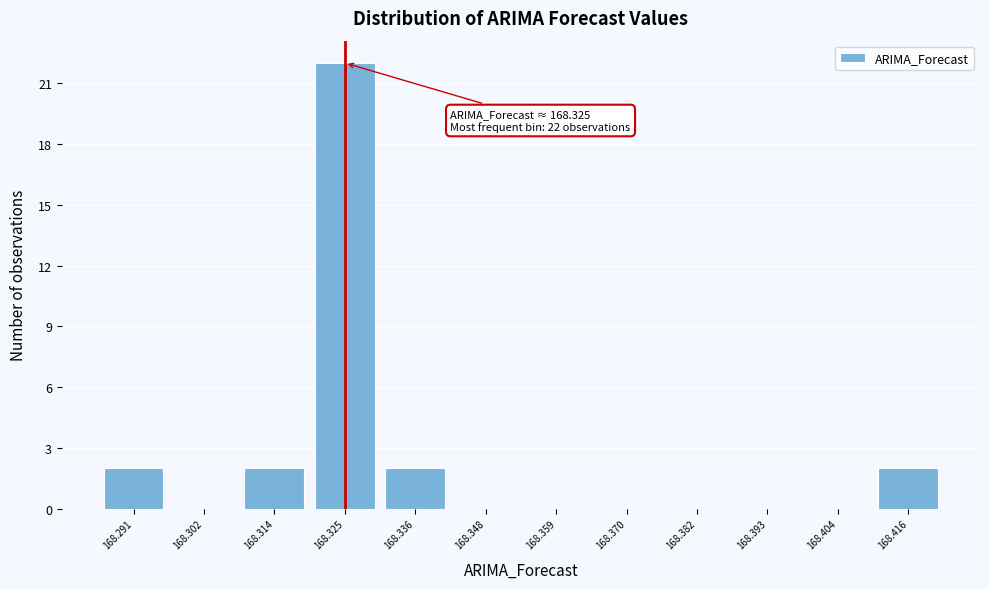

Which range on the x-axis has the tallest bar?

168.320 to 168.330